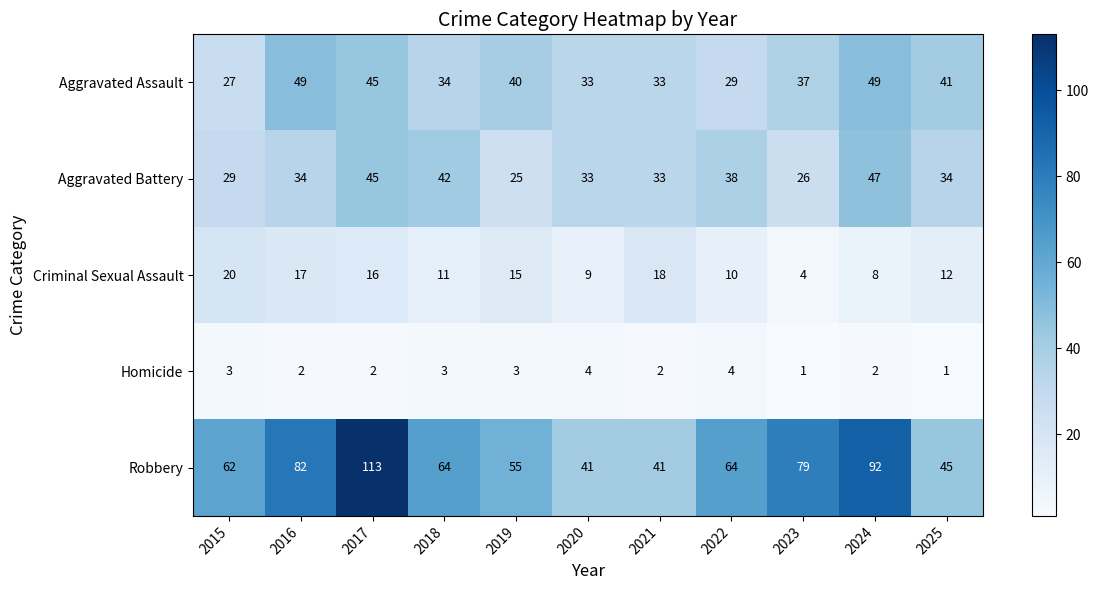

How many categories are shown in the chart?

11